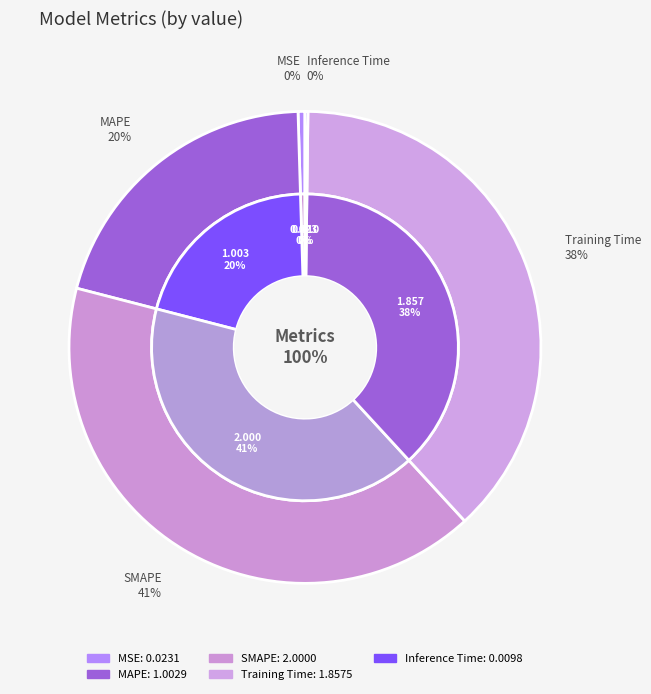

Is there any slice that represents more than half of the pie?

No